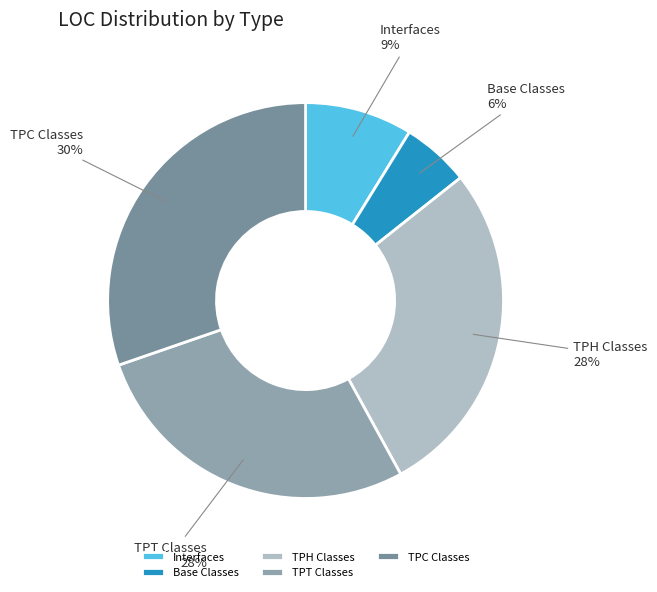

Between Base Classes and Interfaces, which is larger?

Interfaces